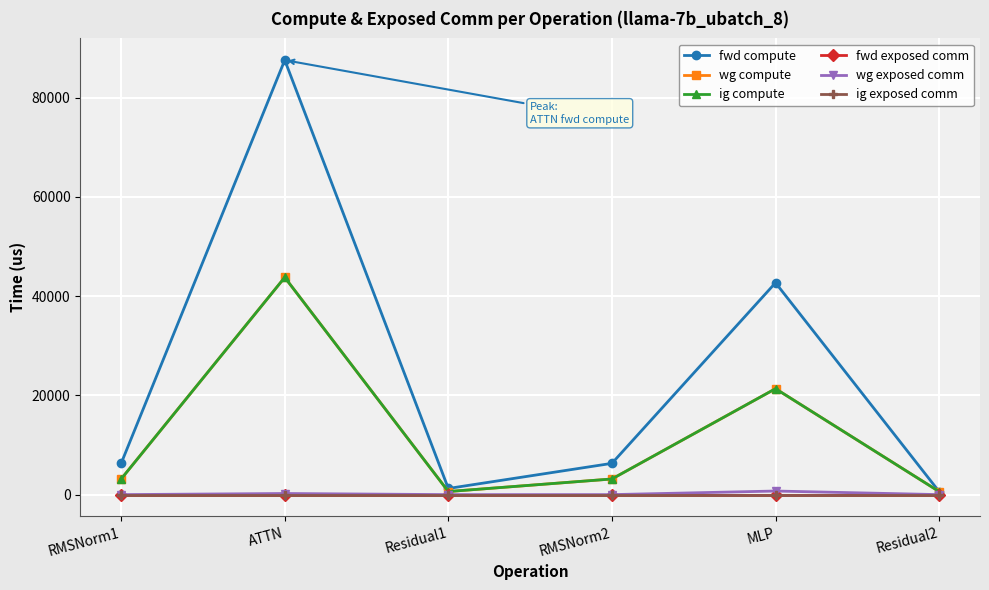

Reading left to right, extract all data points from this chart.

fwd compute: RMSNorm1=6303.1	ATTN=87589.6	Residual1=1238.8	RMSNorm2=6303.1	MLP=42704.2	Residual2=619.4
wg compute: RMSNorm1=3151.6	ATTN=43794.8	Residual1=619.4	RMSNorm2=3151.6	MLP=21352.1	Residual2=619.4
ig compute: RMSNorm1=3151.6	ATTN=43794.8	Residual1=619.4	RMSNorm2=3151.6	MLP=21352.1	Residual2=619.4
fwd exposed comm: RMSNorm1=0.0	ATTN=0.0	Residual1=0.0	RMSNorm2=0.0	MLP=0.0	Residual2=0.0
wg exposed comm: RMSNorm1=0.0	ATTN=224.2	Residual1=0.0	RMSNorm2=0.0	MLP=723.0	Residual2=0.0
ig exposed comm: RMSNorm1=0.0	ATTN=0.0	Residual1=0.0	RMSNorm2=0.0	MLP=0.0	Residual2=0.0